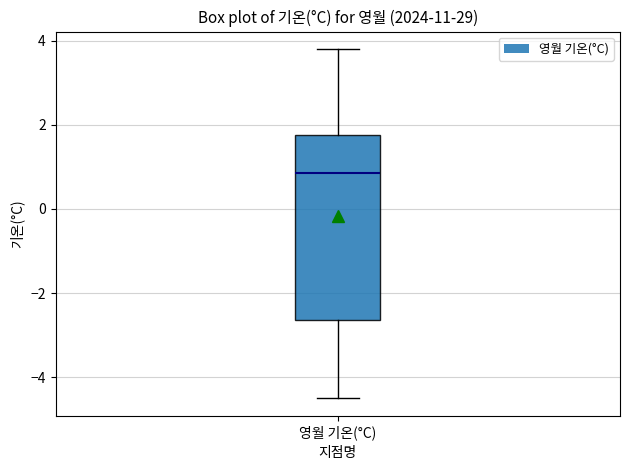

Read this box plot against the y-axis: the position of the median line, the range covered by the box, and the ends of both whiskers. The values are not printed on the chart, so give them approximately, as read against the axis.

median 0.8, box -2.6 to 1.8, whiskers -4.4 to 3.8